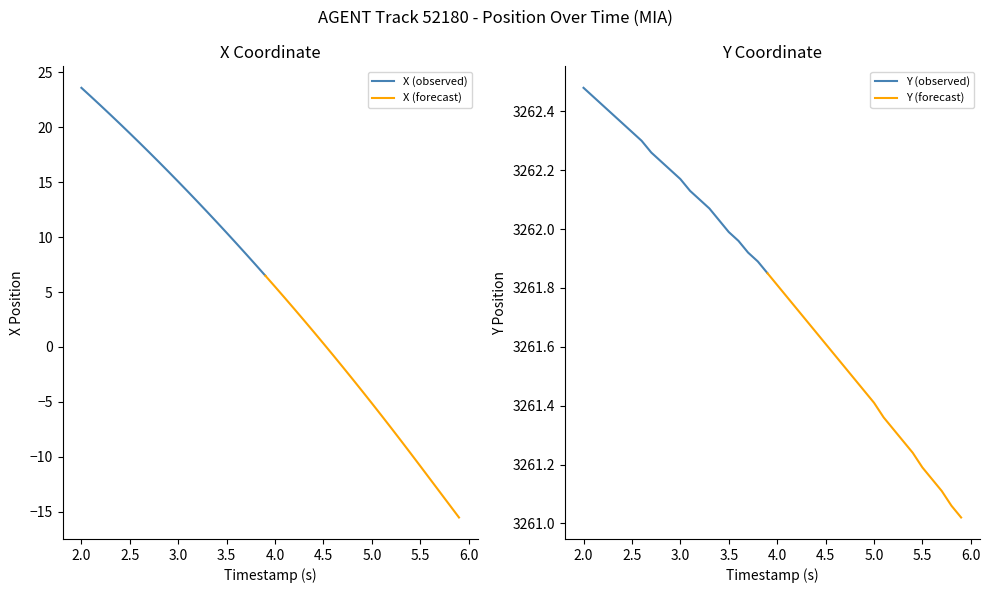

Is it true that Y equals 4911.2 at 13?

False